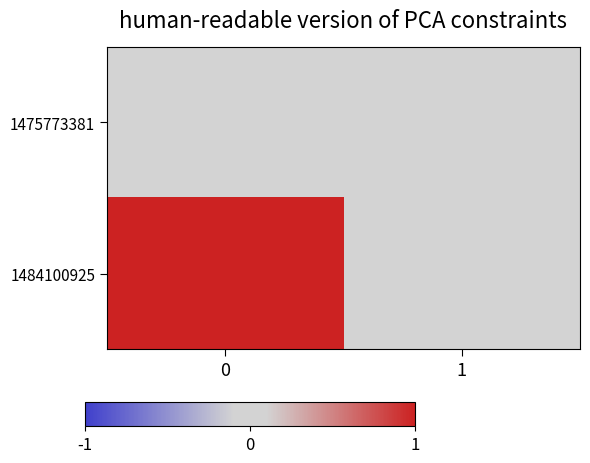

Reading left to right, what are all the values shown in this chart?

1475773381: 0=0	1=0
1484100925: 0=1	1=0